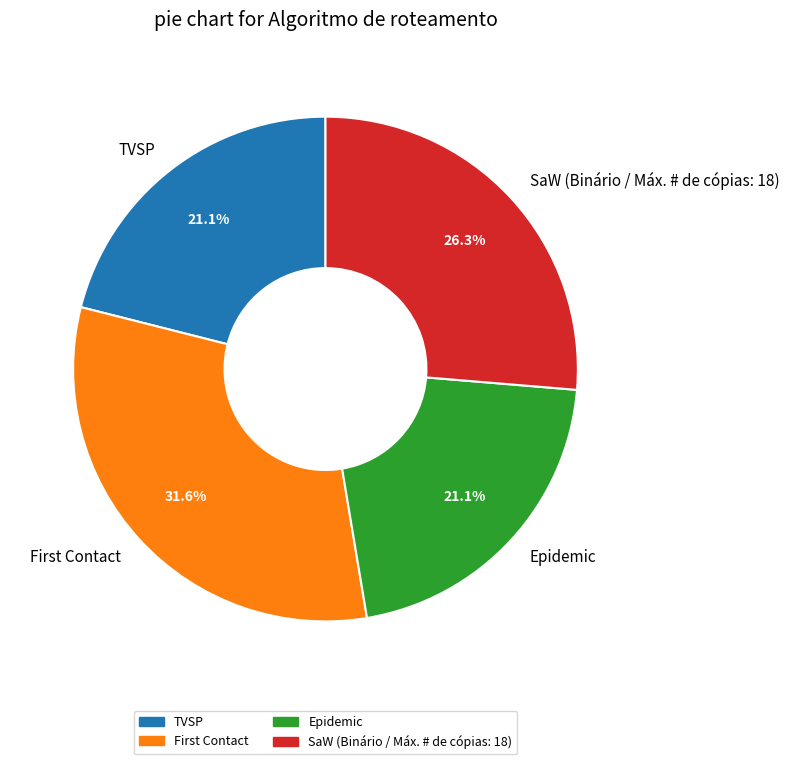

What is the largest slice in the pie chart?

First Contact